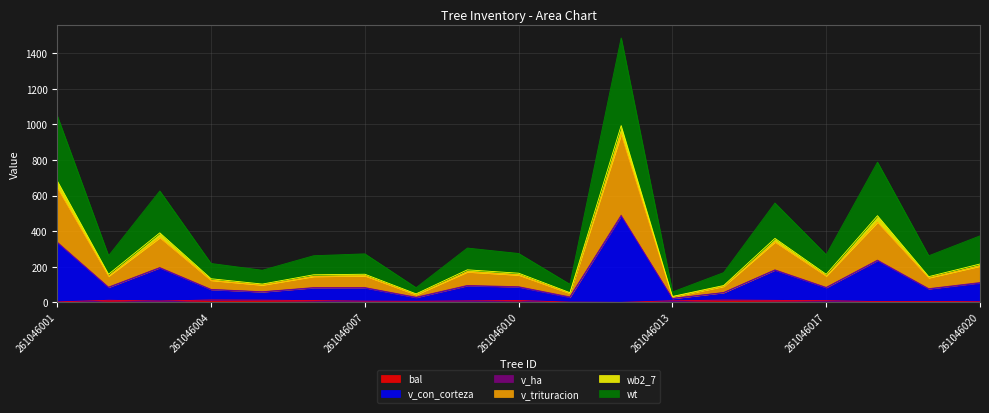

Does the chart have visible grid lines?

Yes